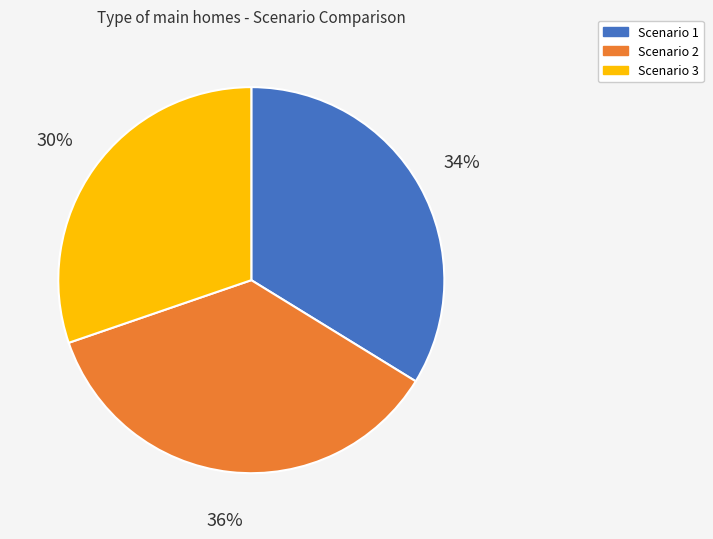

How many slices are in this pie chart?

3